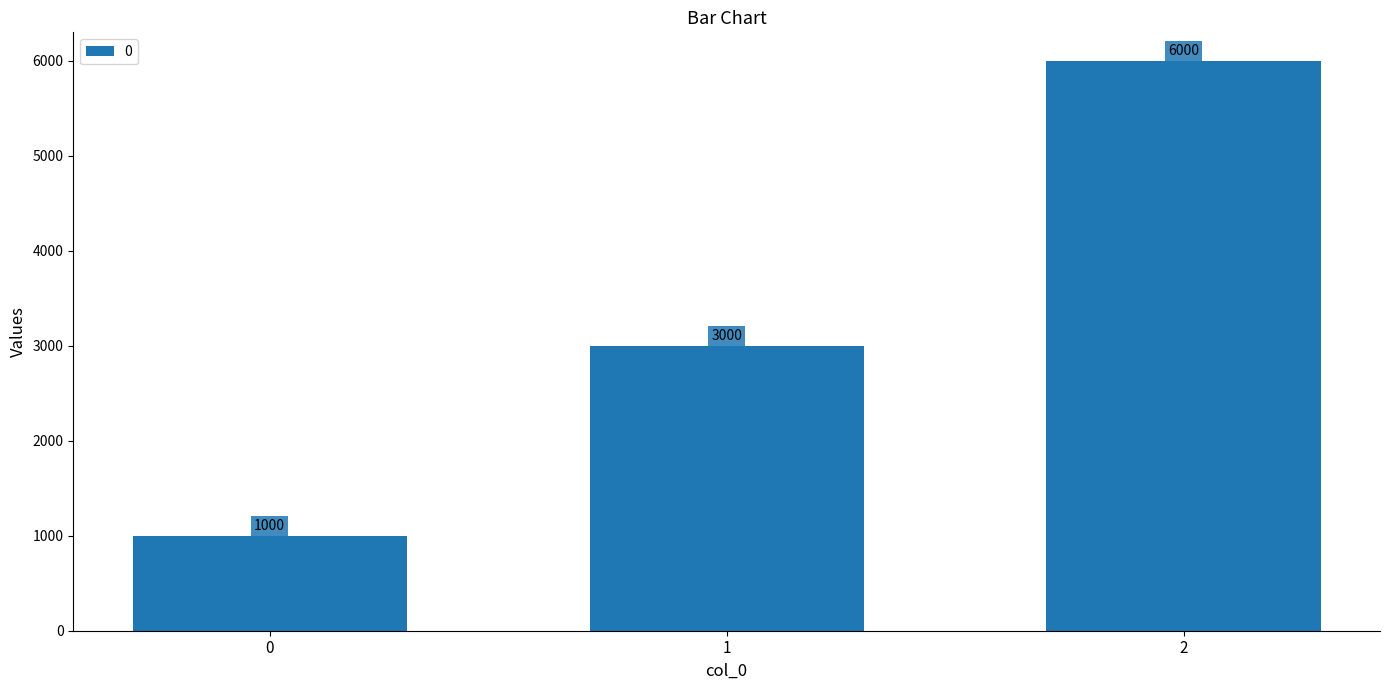

What is the difference between the values at 2 and 0?

5000